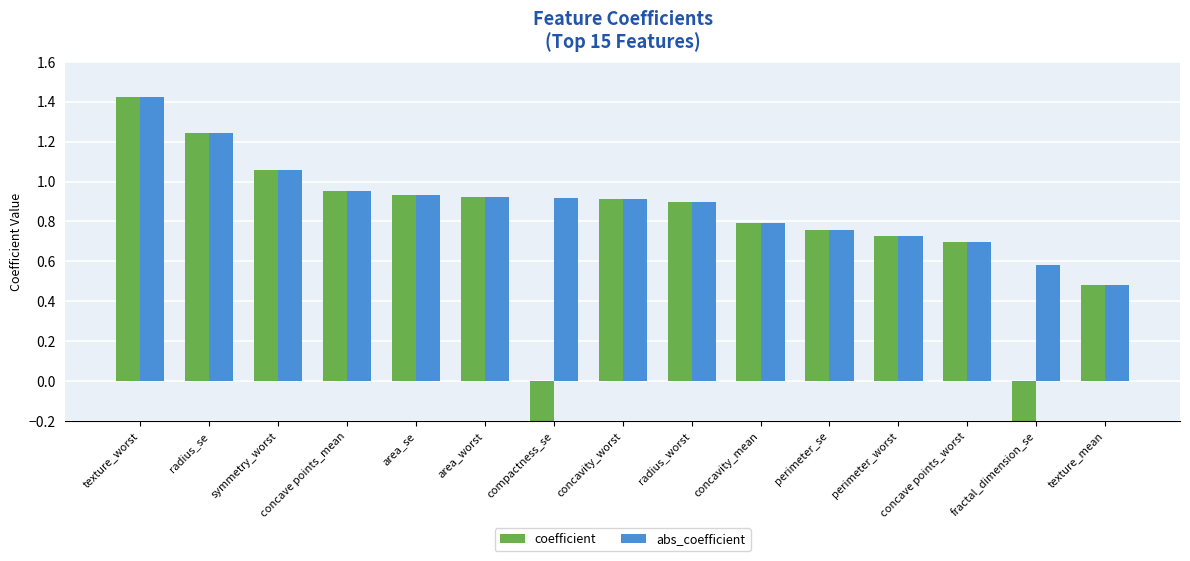

How many bars are there in each group?

2